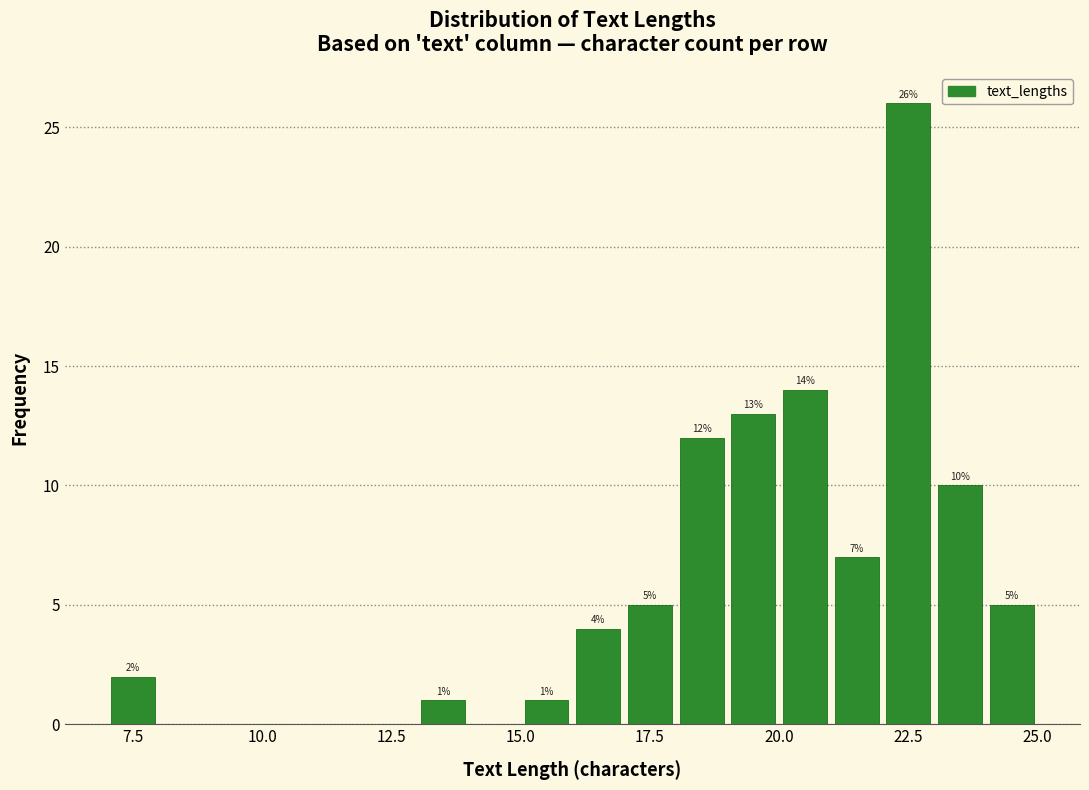

Read against the x-axis, roughly where is the centre of the tallest bar?

22.5